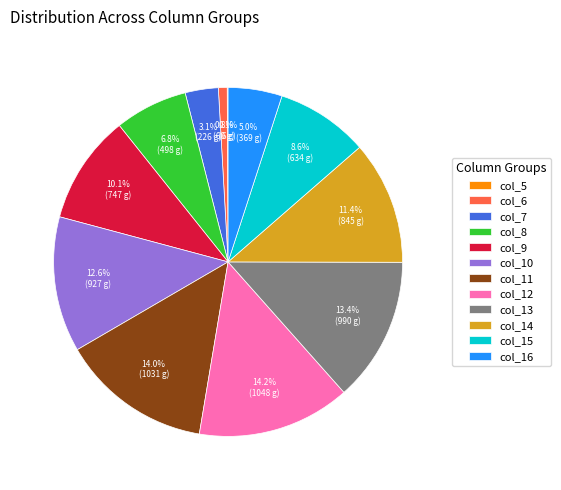

Is there any slice that represents more than half of the pie?

No